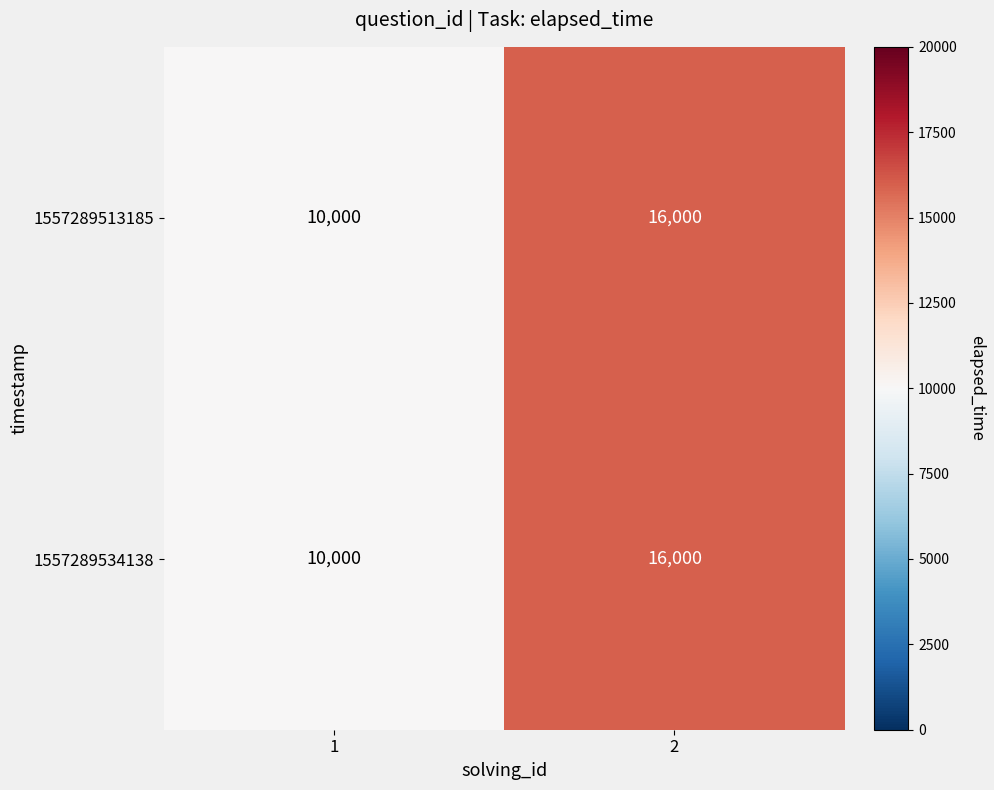

What is the approximate value of 1557289534138 at 2, to the nearest 50?

16000